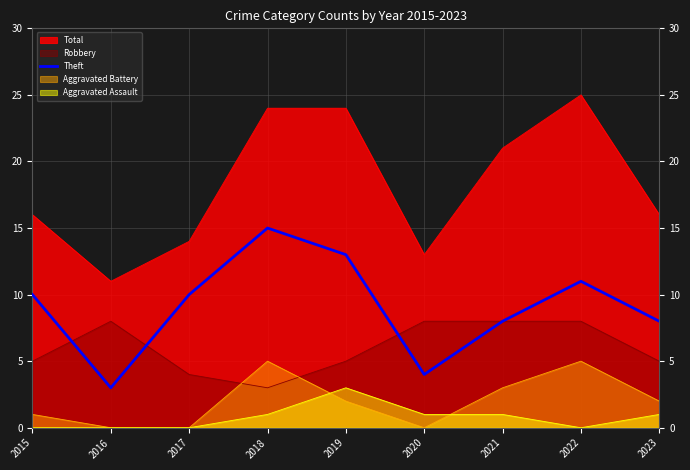

Where is the data nearest to the value 9?

2015